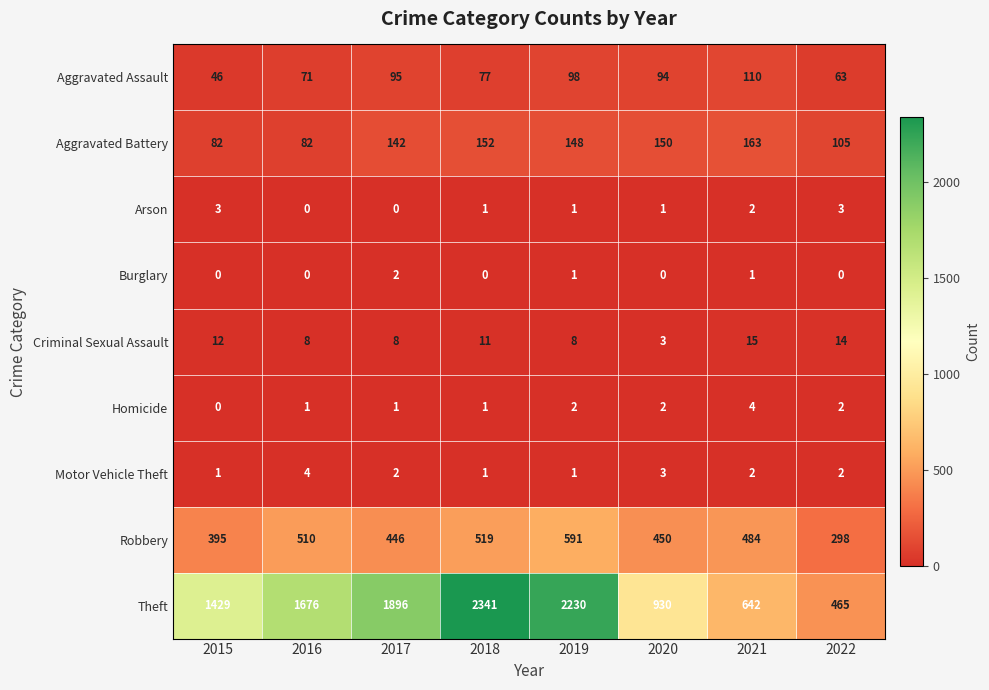

How many values in the Robbery series are below 484?

4